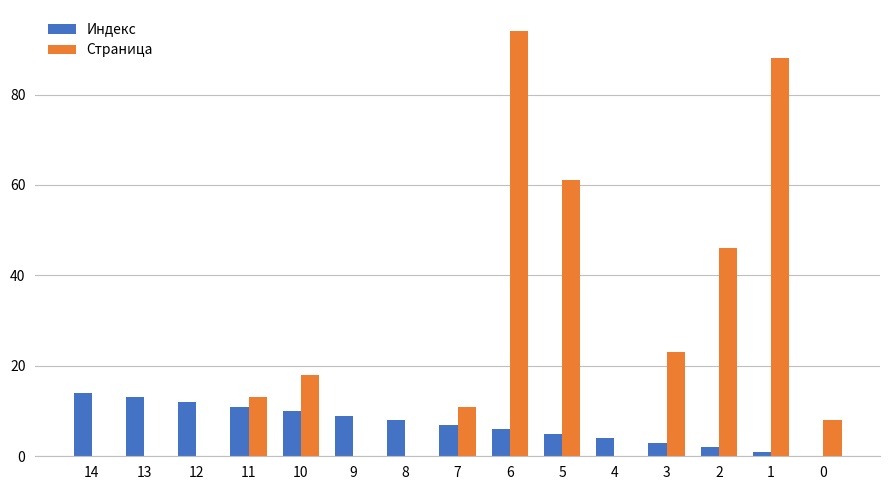

Is the value of Страница at 11 greater than the value of Индекс at 9?

Yes